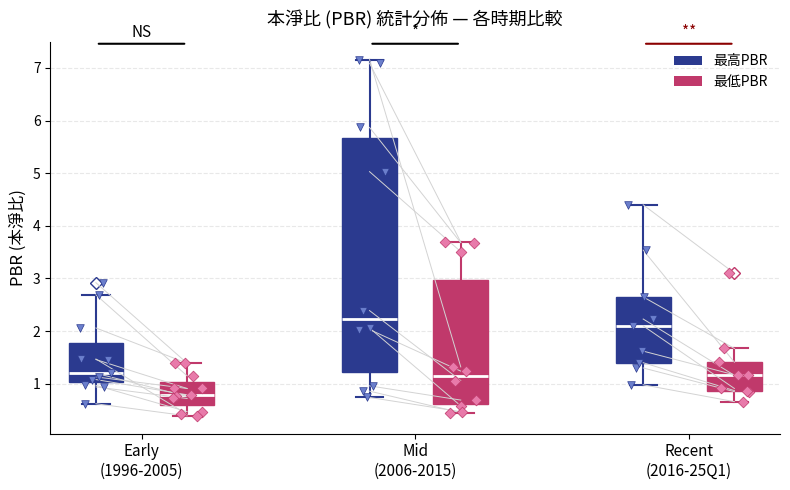

Which box's median line is the lowest?

Early (1996-2005) (最低PBR)